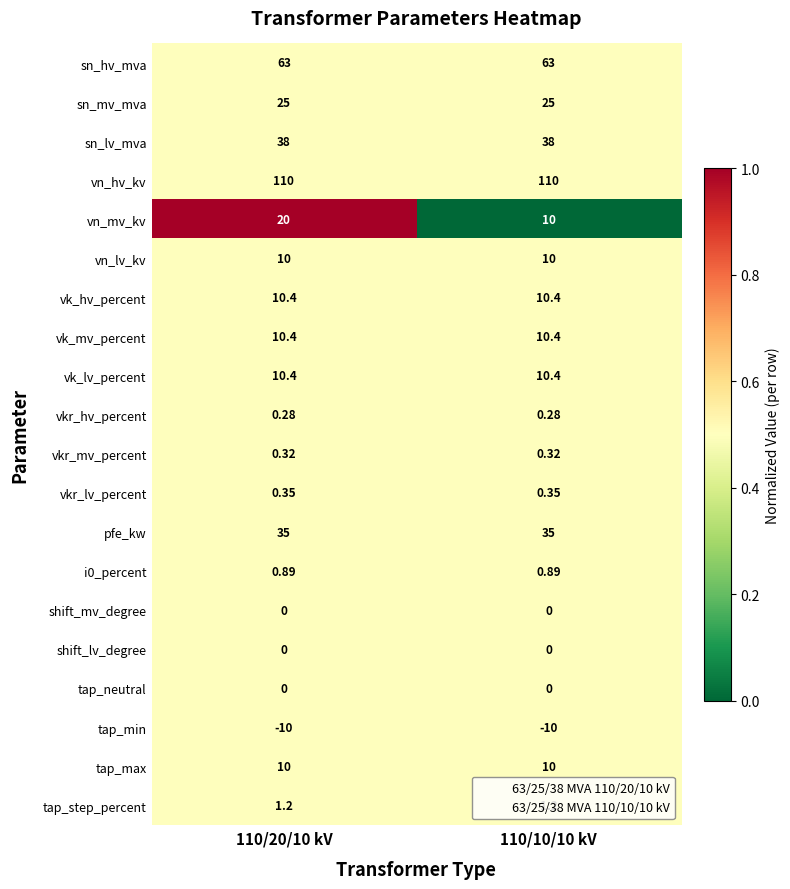

How many data points does each series have?

2